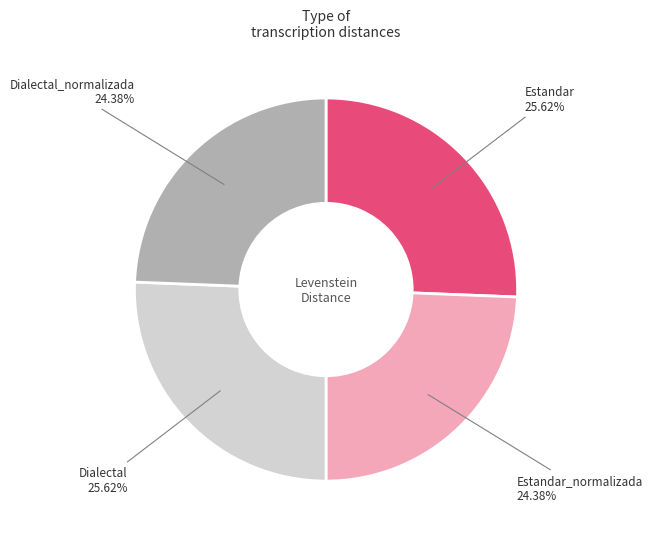

Is there a majority slice in this chart?

No